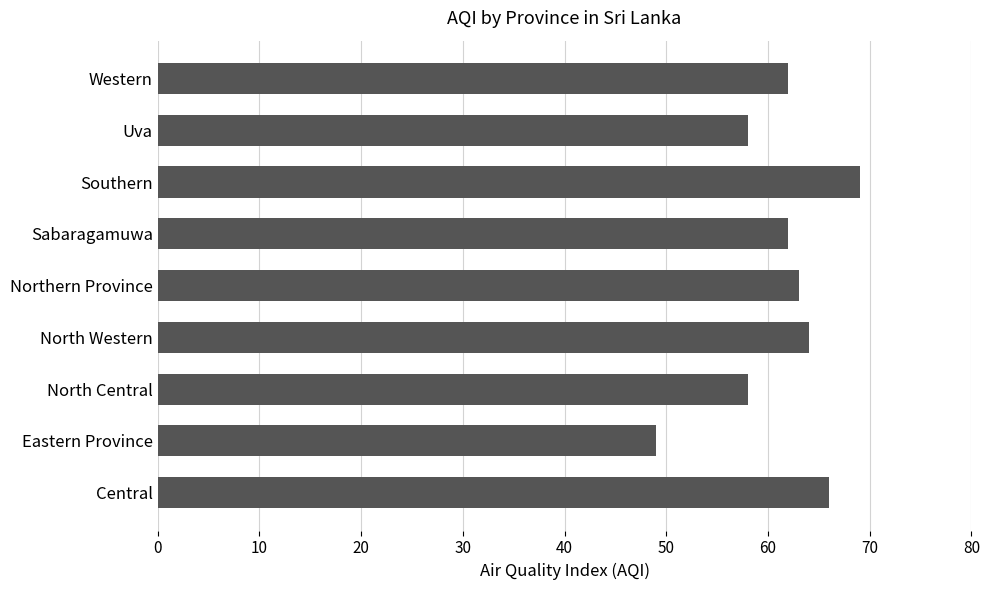

True or false: the data shows 64 at North Western.

True